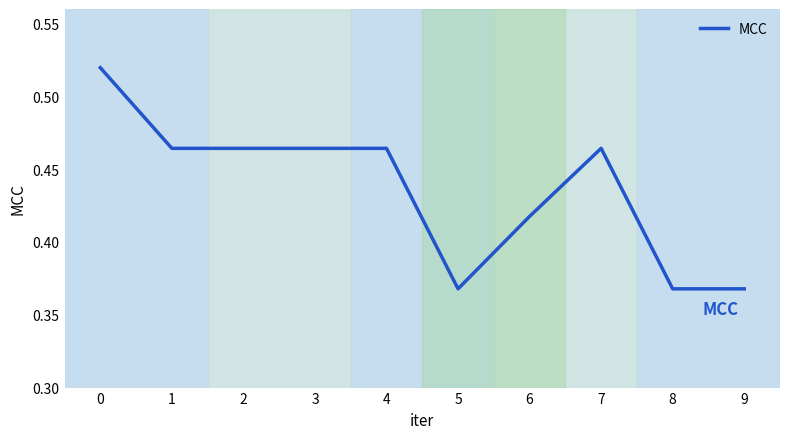

True or false: the data shows 0.1 at 6.

False